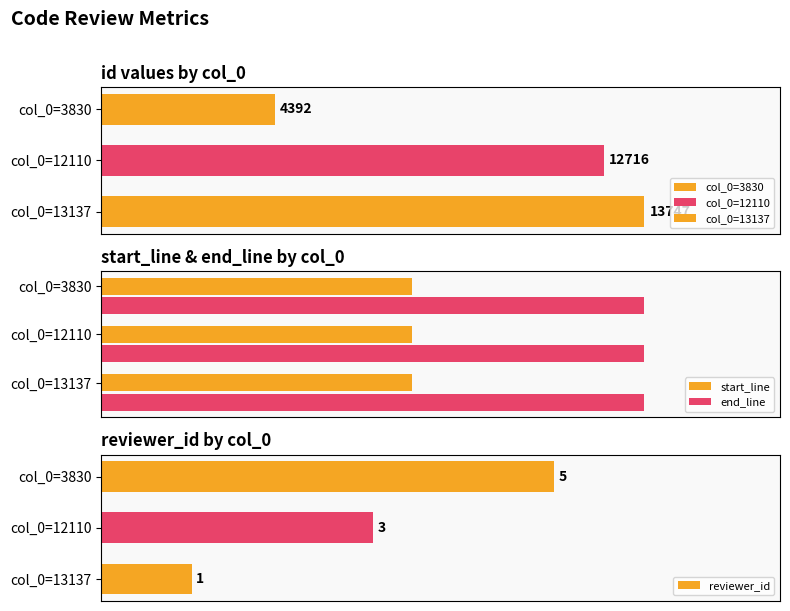

At which label is reviewer_id closest to 3?

col_0=12110